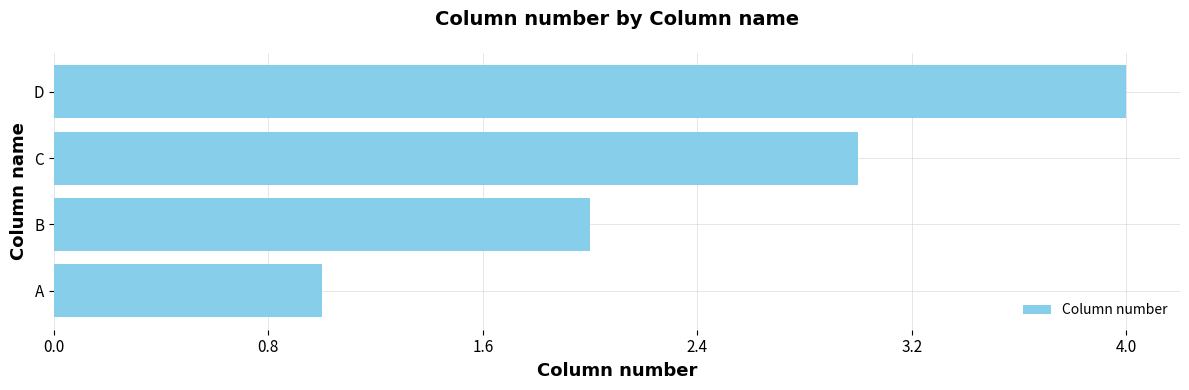

What is the sum of all values?

10